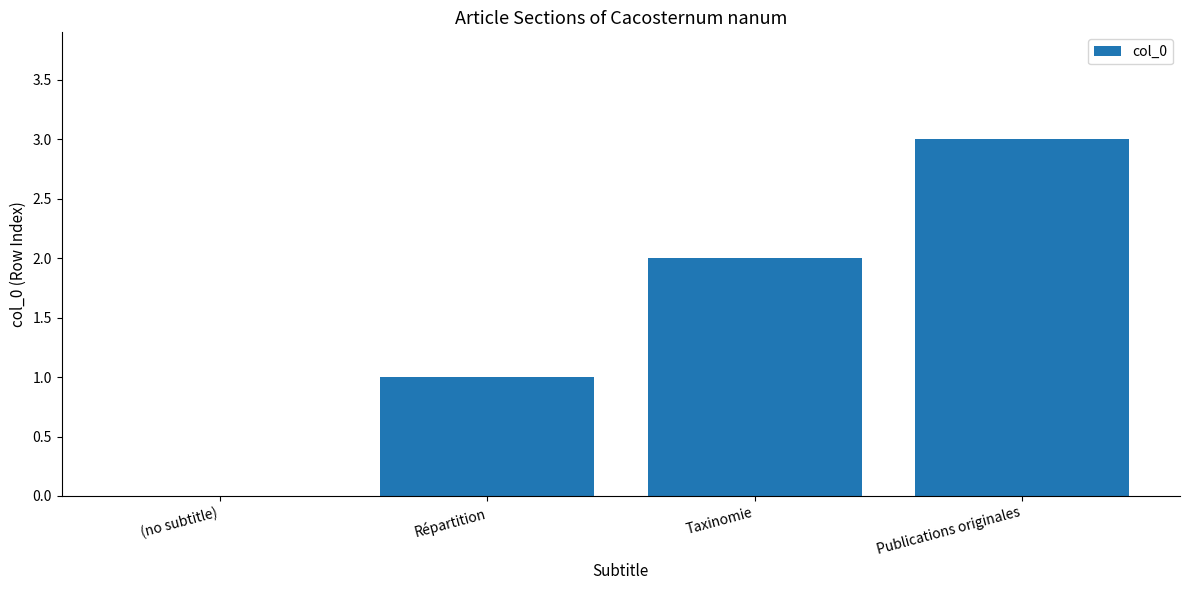

How many positive values are there?

3